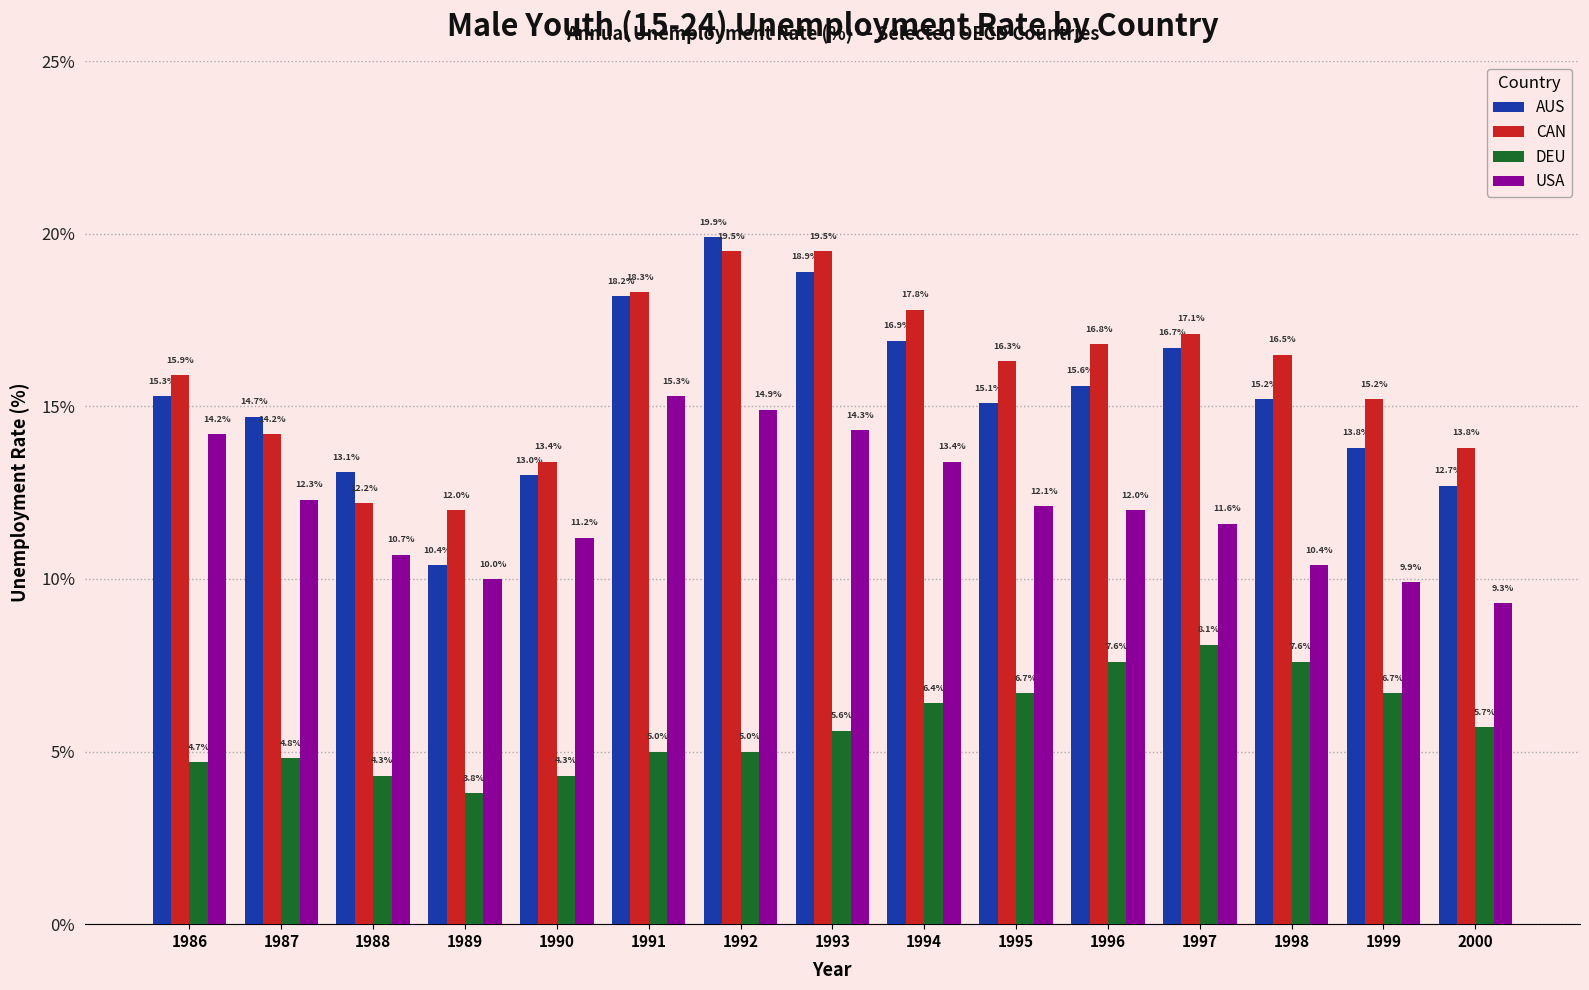

Is it true that CAN equals 17.1 at 1997?

True